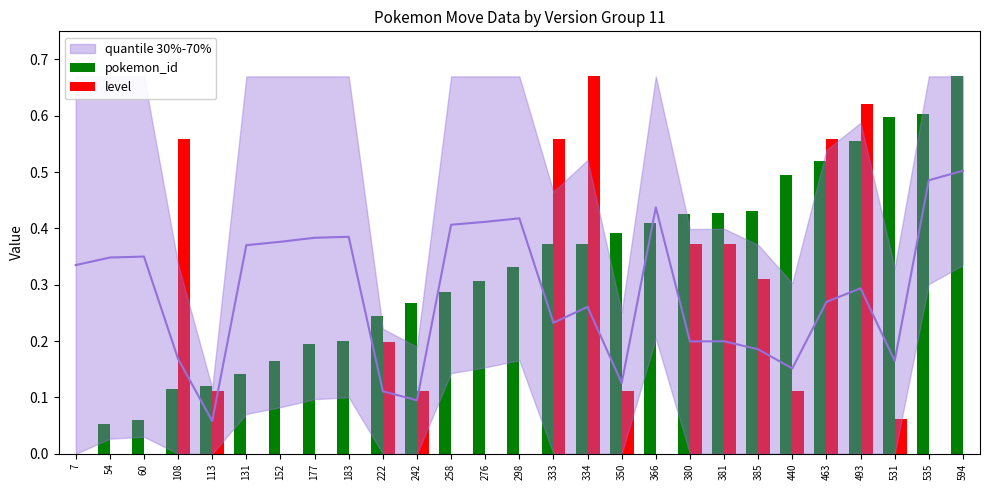

How many values in the level series exceed 0?

14